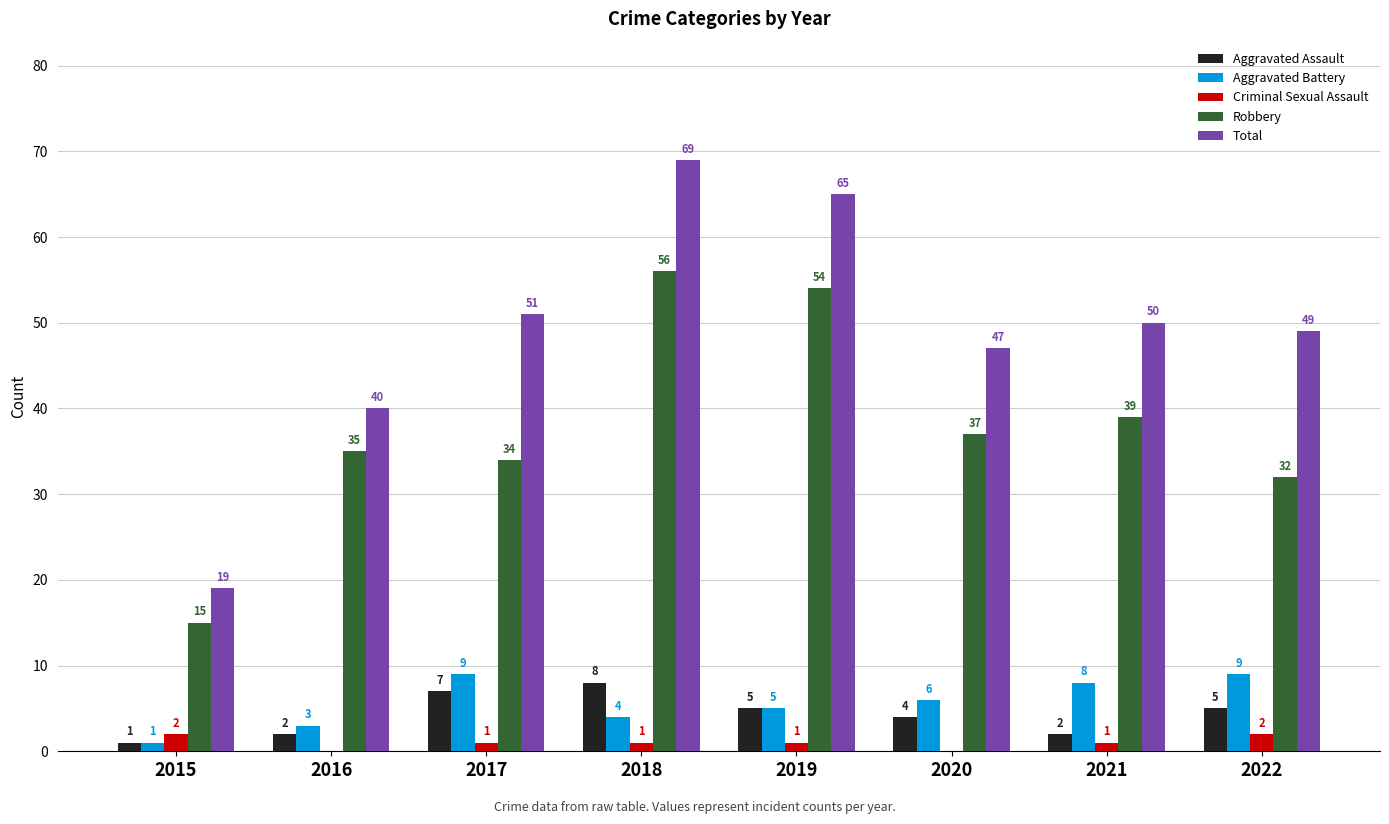

What is the sum of the Total values at 2020 and 2018?

116